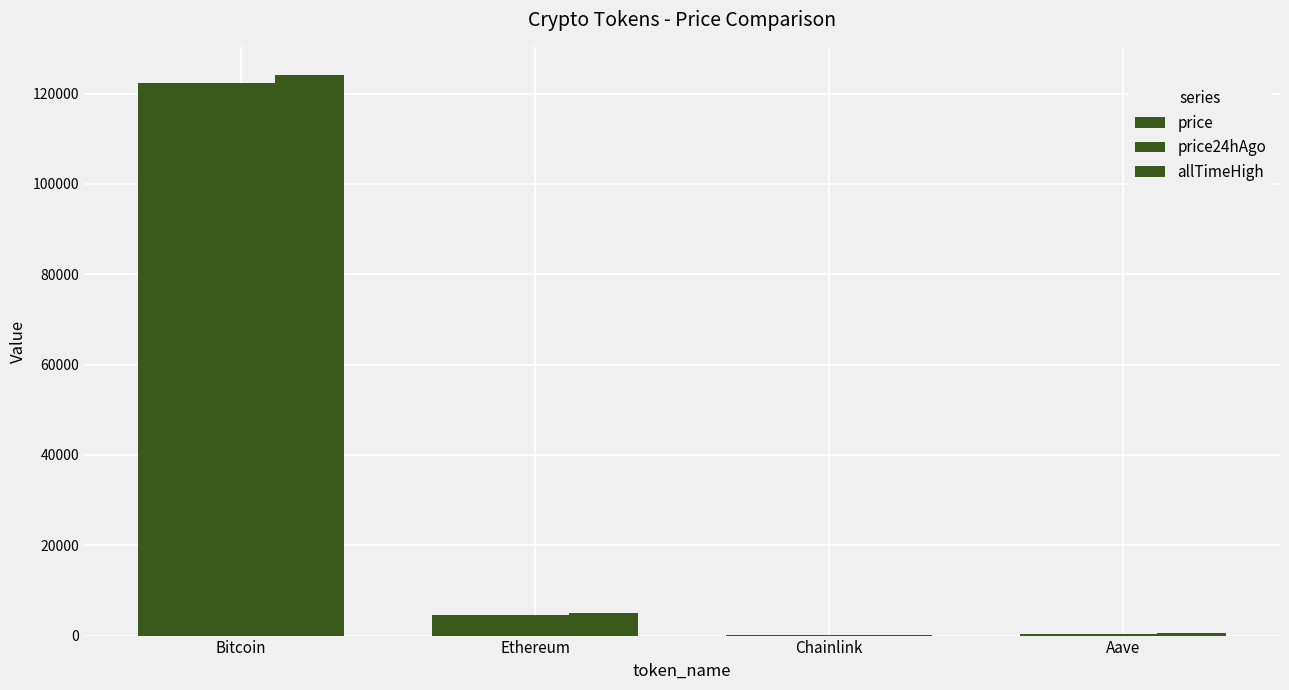

Does the chart contain stacked bars?

No